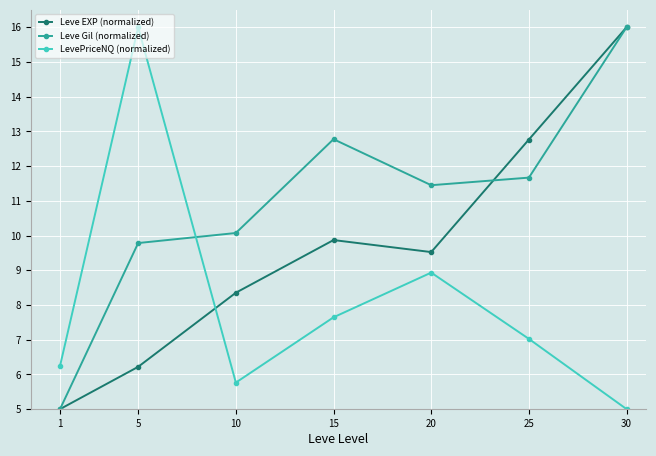

List the labels in order of LevePriceNQ (normalized) value, smallest first.

30, 10, 1, 25, 15, 20, 5